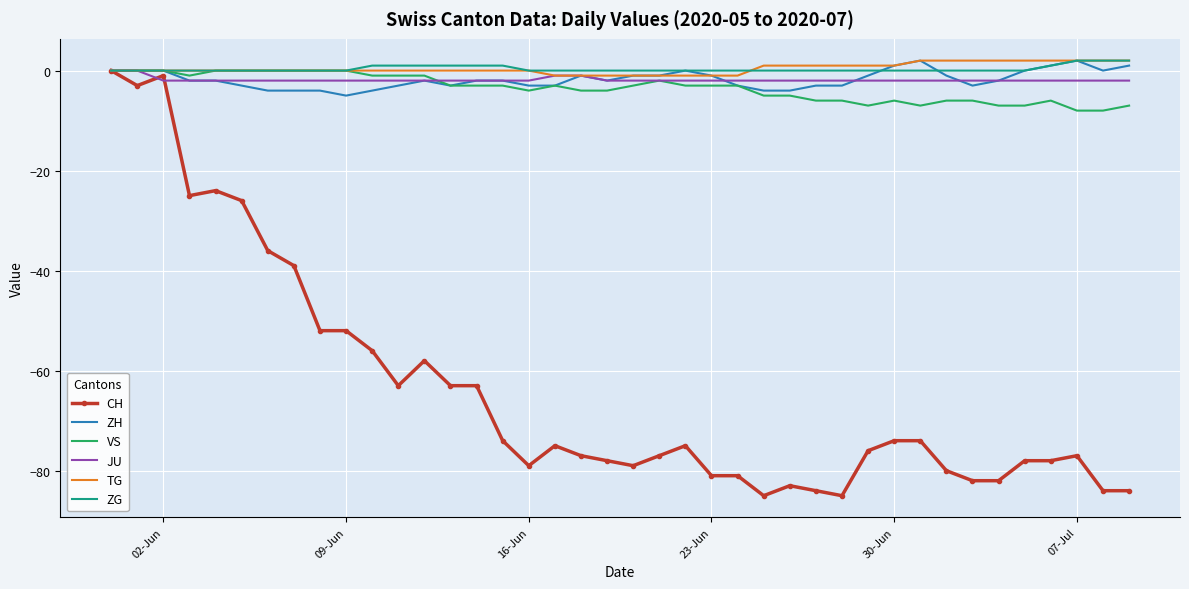

Which series has the largest range (max minus min)?

CH